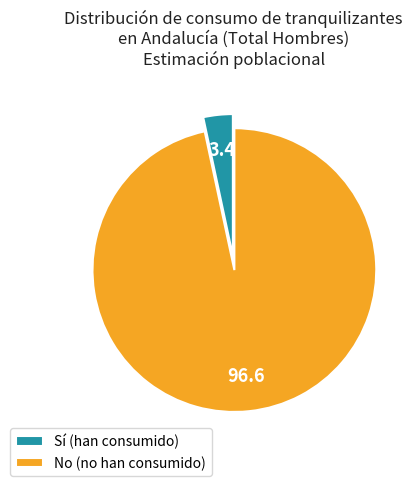

Between No (no han consumido) and Sí (han consumido), which is larger?

No (no han consumido)